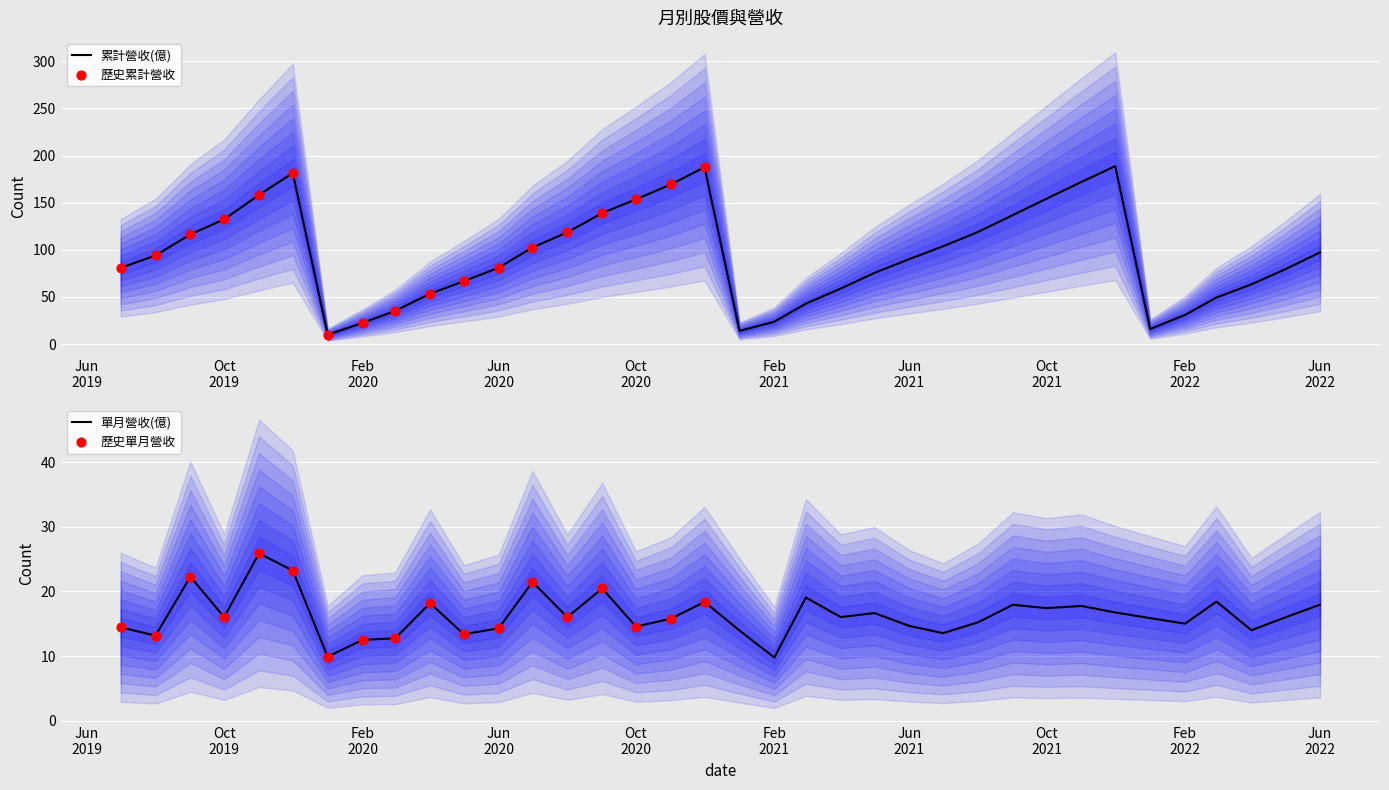

At which category is the sum across all series the highest?

2021-12-01